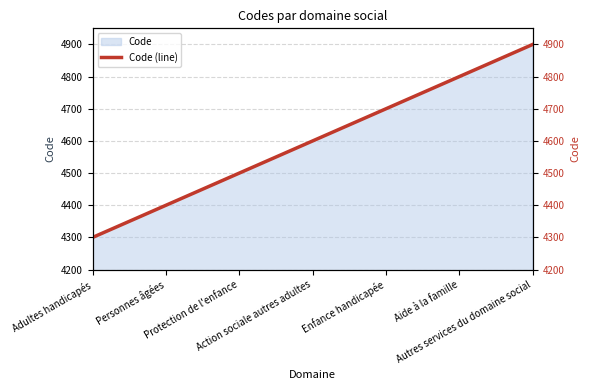

Rank the categories by value from lowest to highest.

Adultes handicapés, Personnes âgées, Protection de l'enfance, Action sociale autres adultes, Enfance handicapée, Aide à la famille, Autres services du domaine social